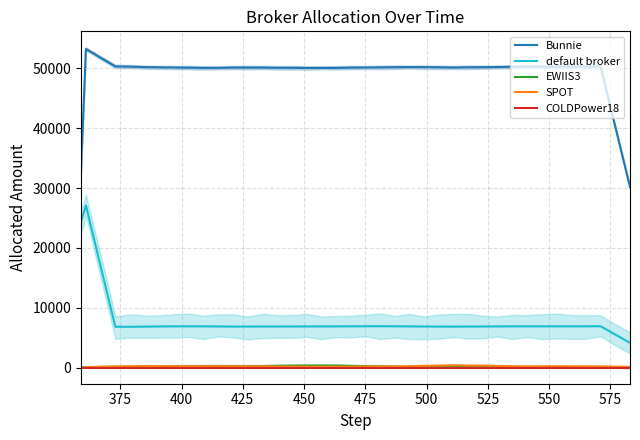

At which category does EWIIS3 reach its first local valley?

475